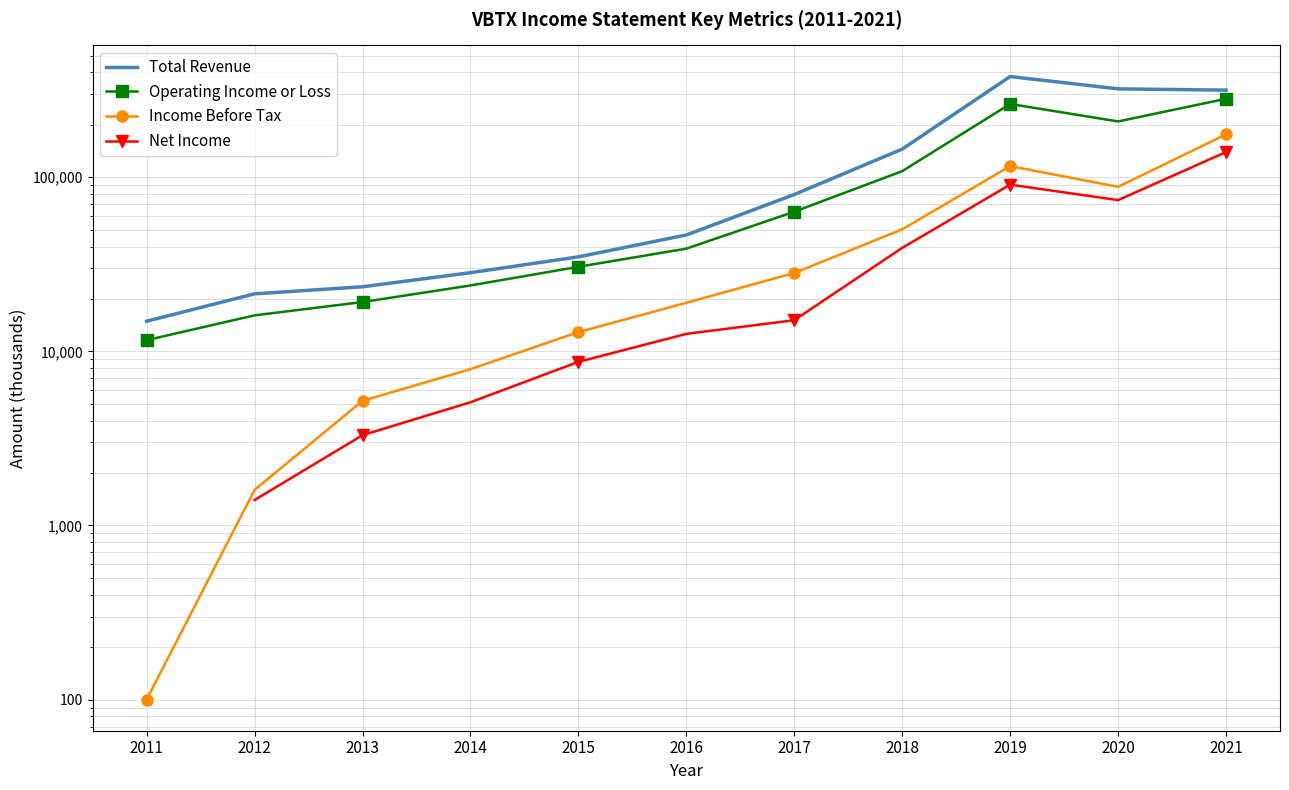

Which series has the widest spread of values?

Total Revenue